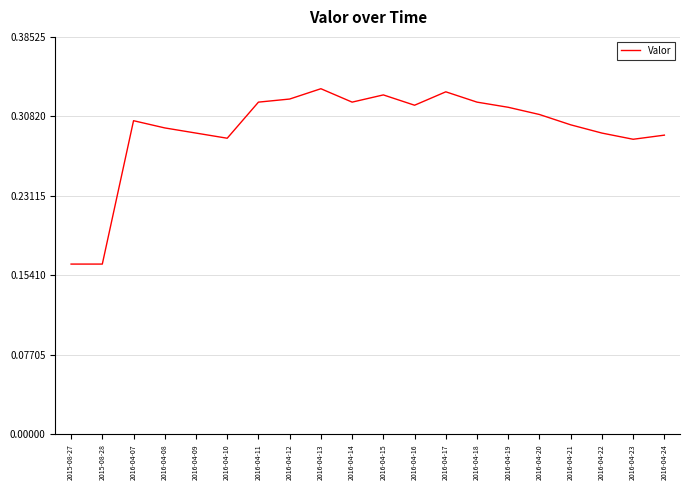

Is it true that the value at 2016-04-12 is 0.2?

False